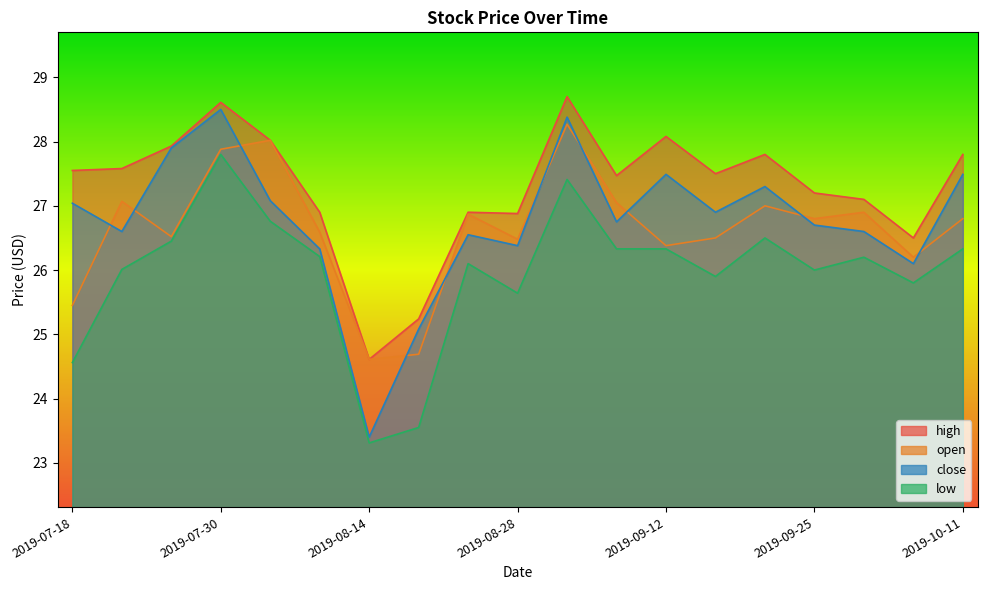

At which label does open reach its peak?

2019-09-03